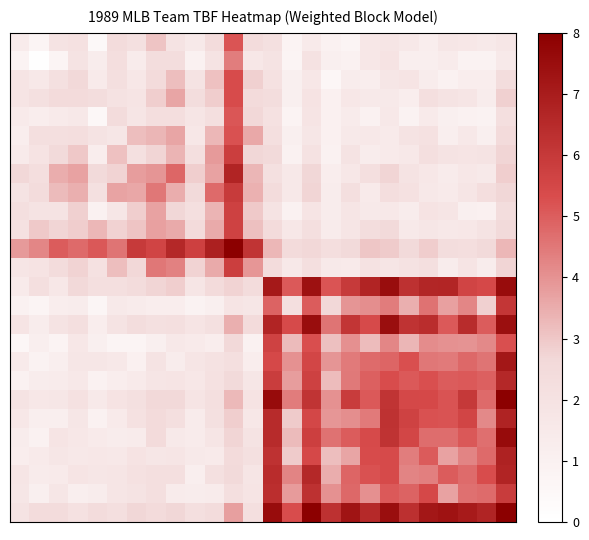

What is the maximum value shown in the chart?

8.0